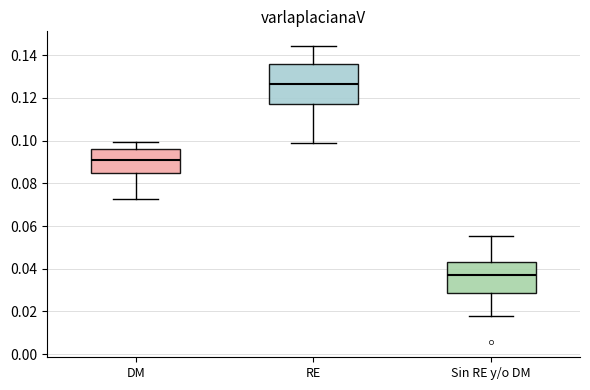

Reading left to right, transcribe this box plot: for each box, give where its median line is, the range the box spans, and where its two whiskers end, as read against the y-axis. The values are not printed on the chart, so give them approximately, as read against the axis.

DM: median 0.092, box 0.084 to 0.096, whiskers 0.072 to 0.100
RE: median 0.126, box 0.118 to 0.136, whiskers 0.100 to 0.144
Sin RE y/o DM: median 0.038, box 0.028 to 0.044, whiskers 0.018 to 0.056